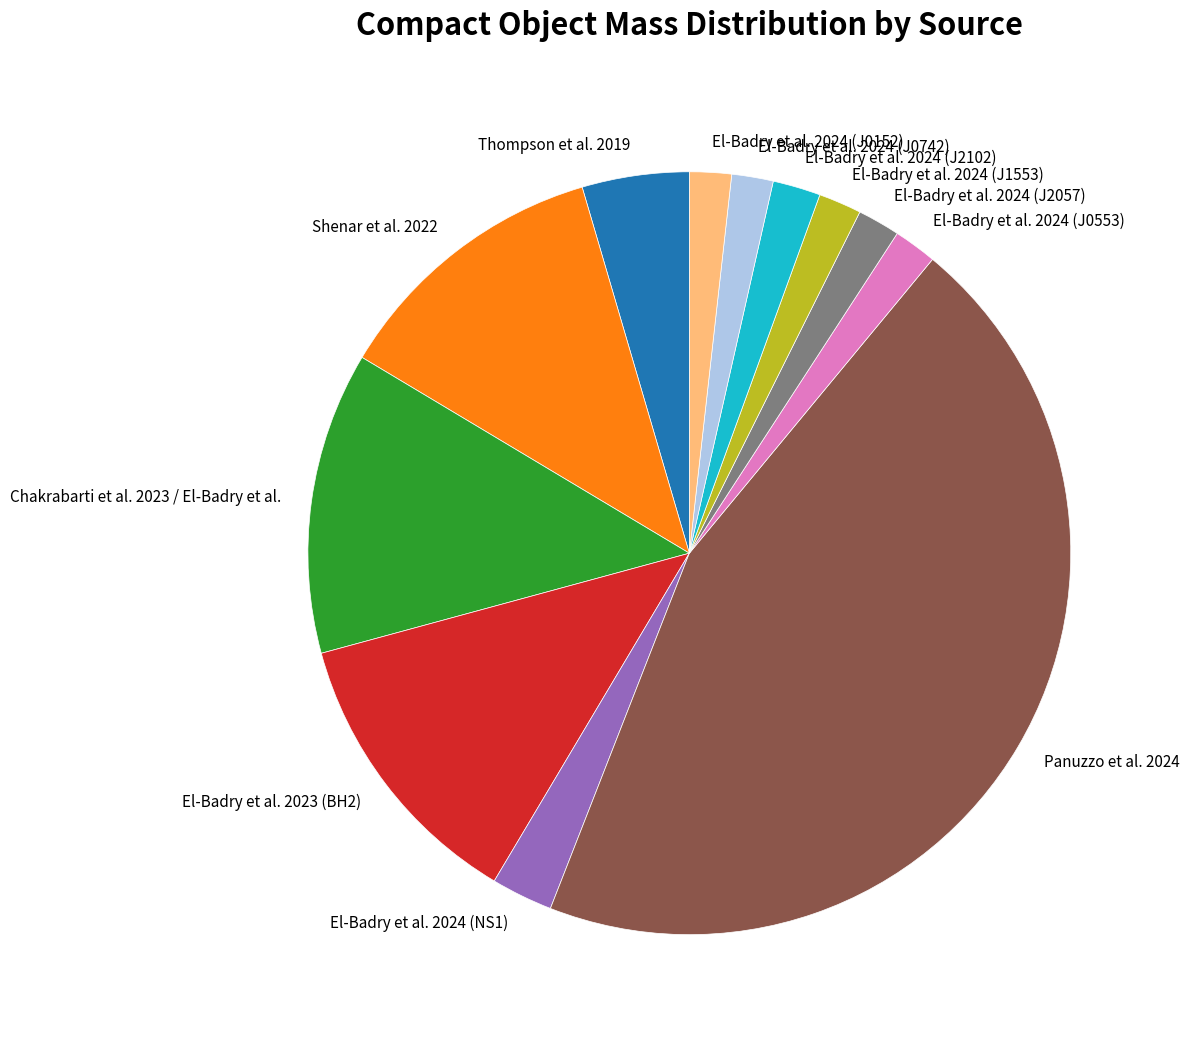

True or false: Chakrabarti et al. 2023 / El-Badry et al. accounts for 5% of the total.

False